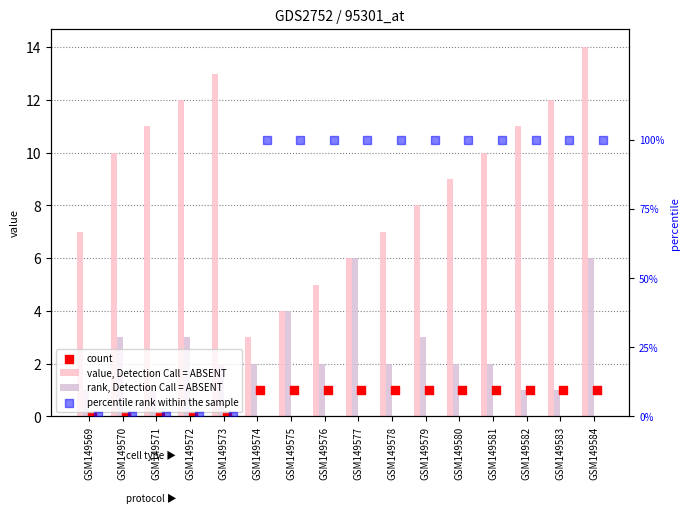

Which series has the largest total across all categories?

value, Detection Call = ABSENT